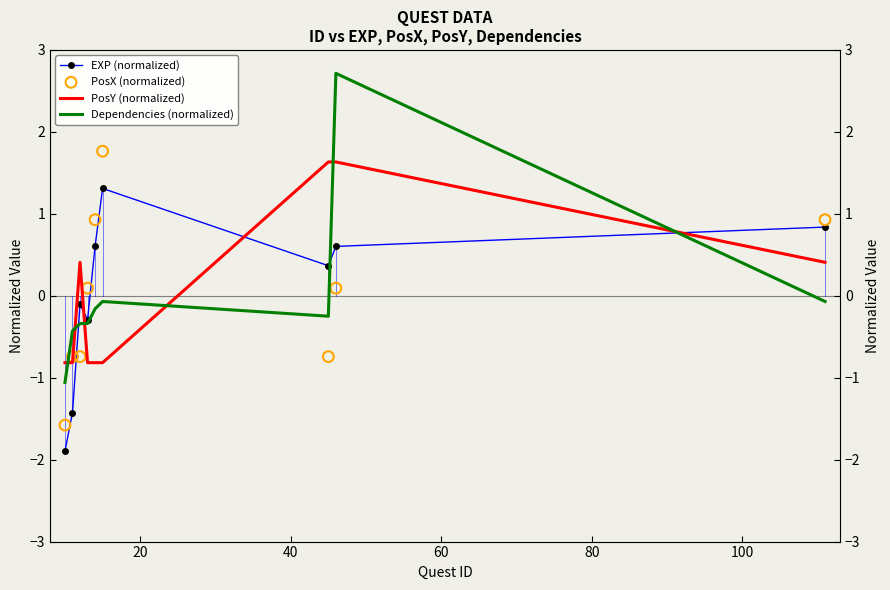

Which series has the largest total across all categories?

EXP (normalized)